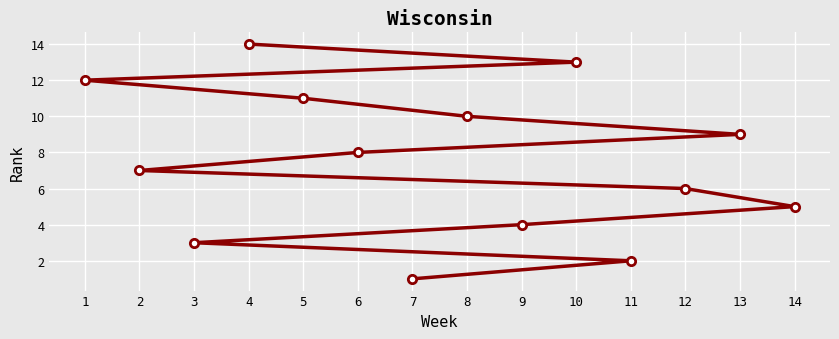

True or false: the data shows 9 at 13.

True